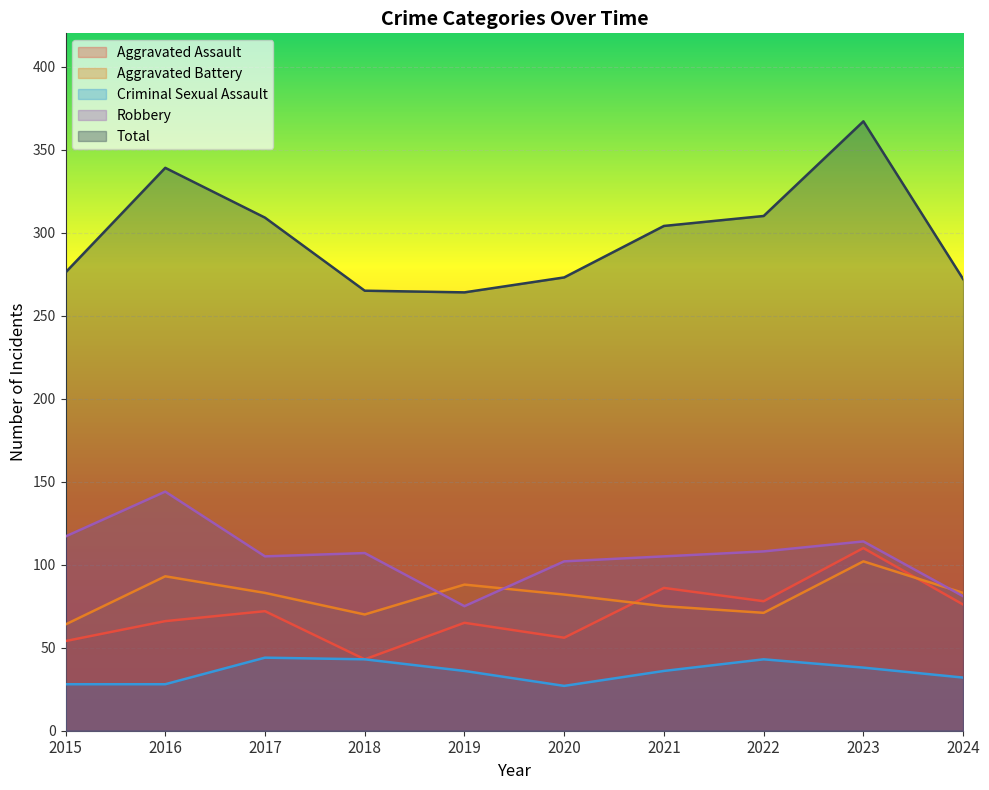

True or false: Robbery and Aggravated Battery intersect in this chart.

True